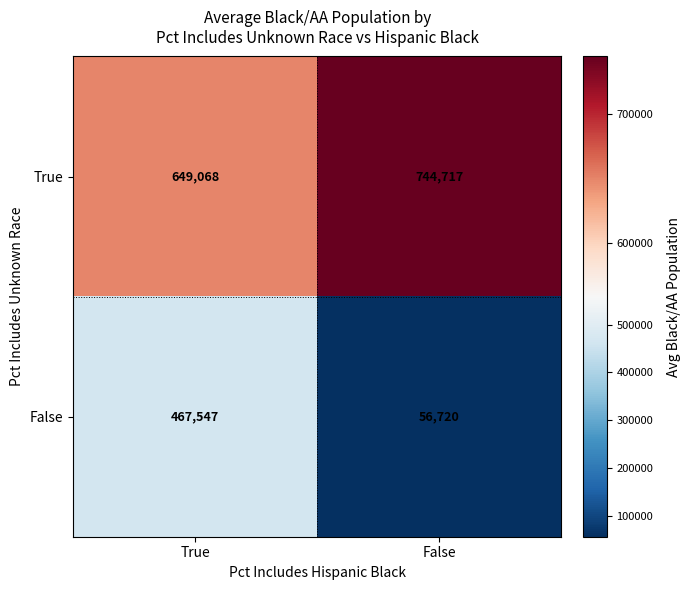

Which series has the largest total across all categories?

True